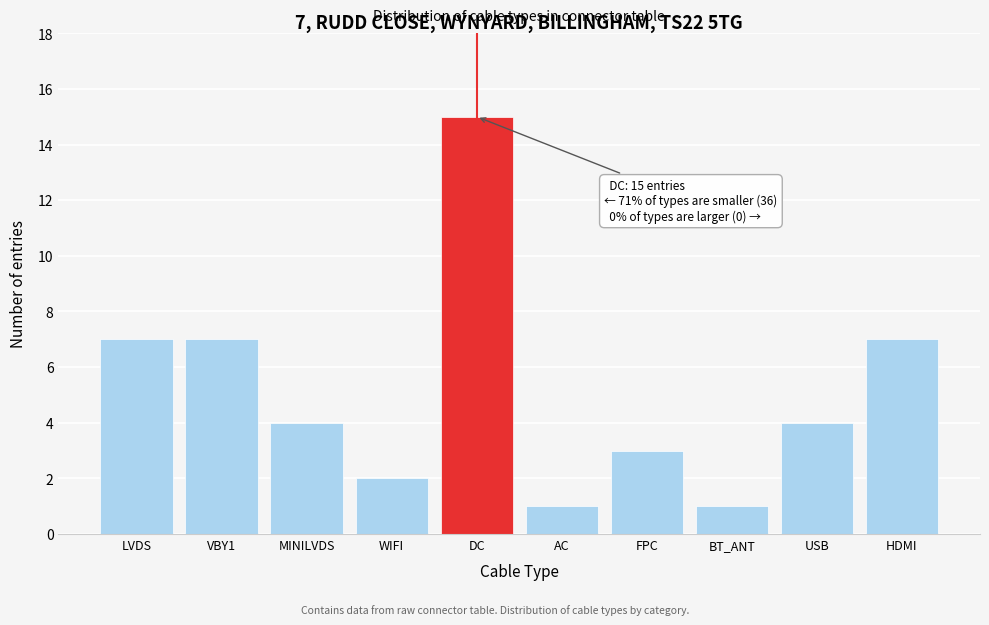

Reading right to left, list all the values displayed in this chart.

7	4	1	3	1	15	2	4	7	7